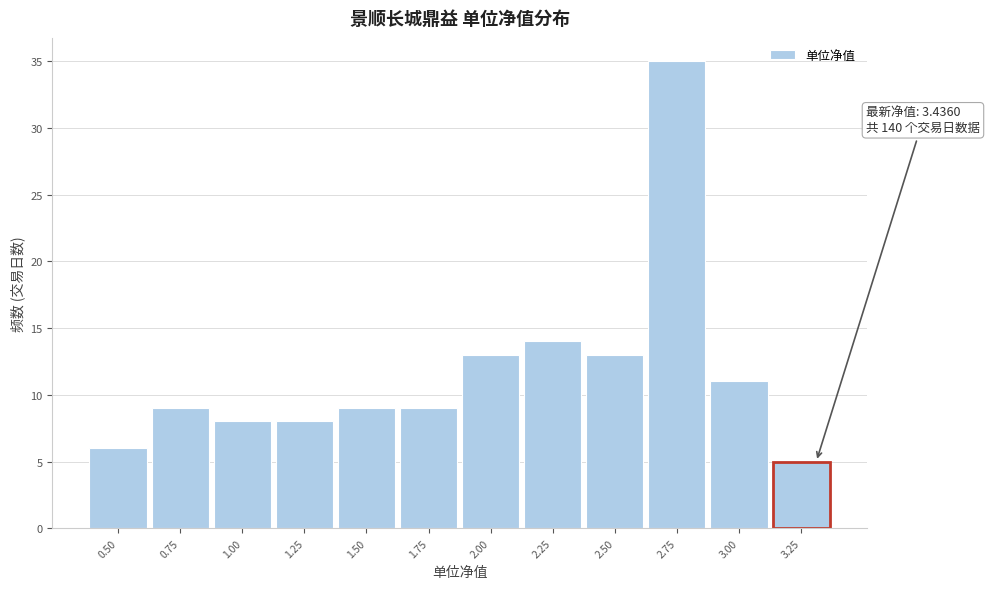

Reading left to right, list all the values displayed in this chart.

6	9	8	8	9	9	13	14	13	35	11	5